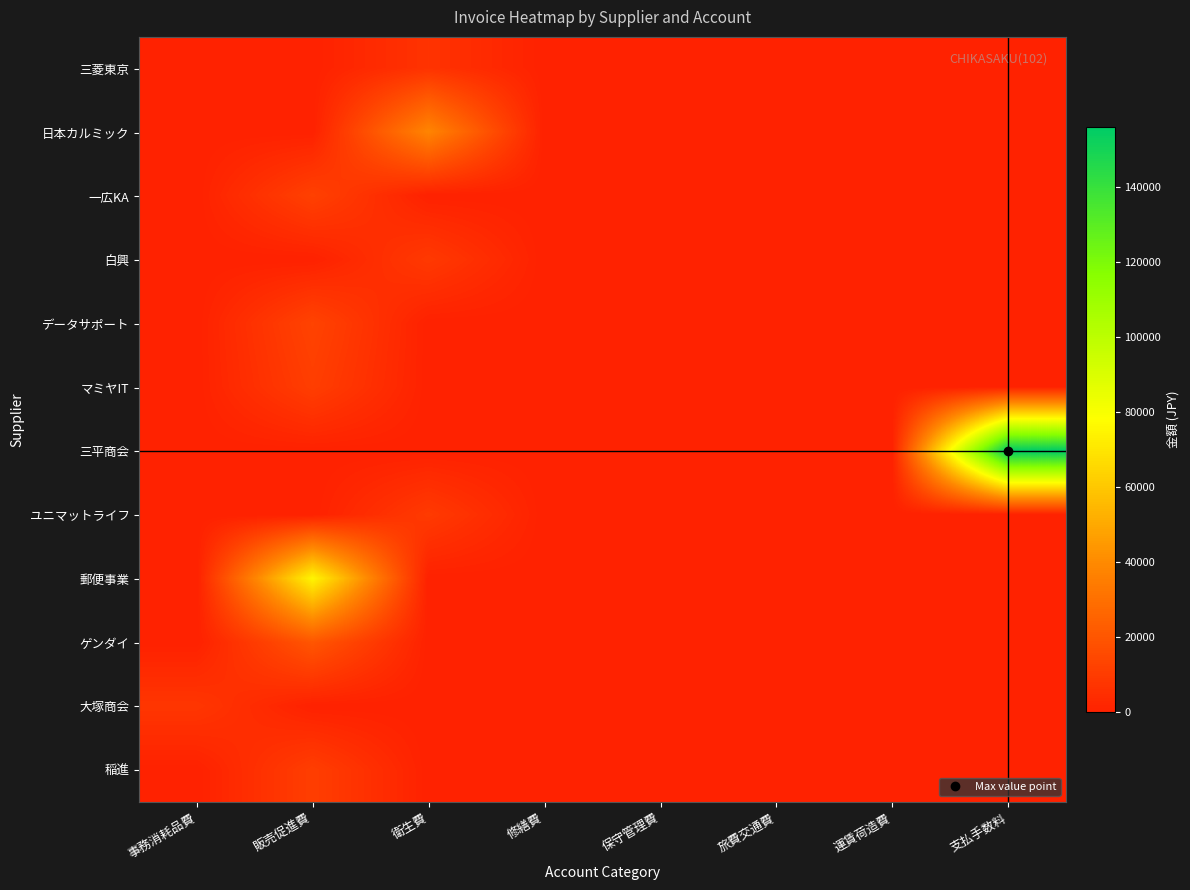

Rank the series at 支払手数料 from highest to lowest value.

三平商会, 三菱東京, 日本カルミック, 一広KA, 白興, データサポート, マミヤIT, ユニマットライフ, 郵便事業, ゲンダイ, 大塚商会, 稲進